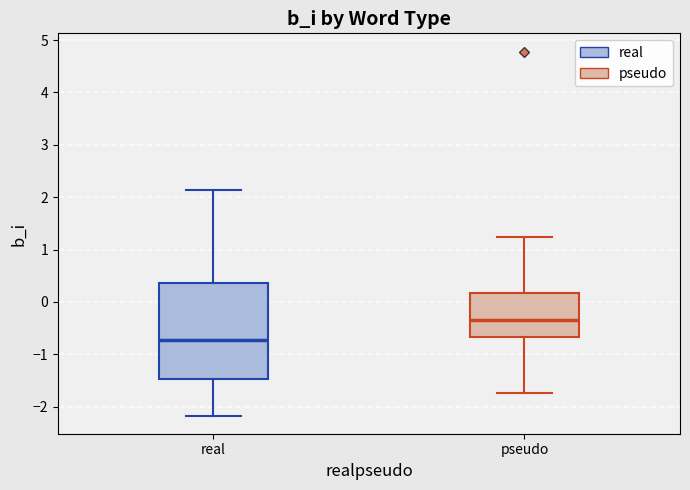

Reading left to right, transcribe this box plot: for each box, give where its median line is, the range the box spans, and where its two whiskers end, as read against the y-axis. The values are not printed on the chart, so give them approximately, as read against the axis.

real: median -0.7, box -1.5 to 0.4, whiskers -2.2 to 2.1
pseudo: median -0.4, box -0.7 to 0.2, whiskers -1.7 to 1.2